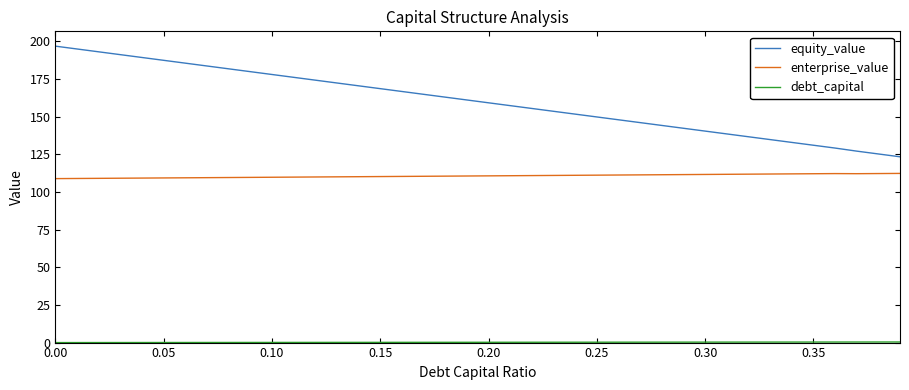

What is the sum of all equity_value values?

6402.1